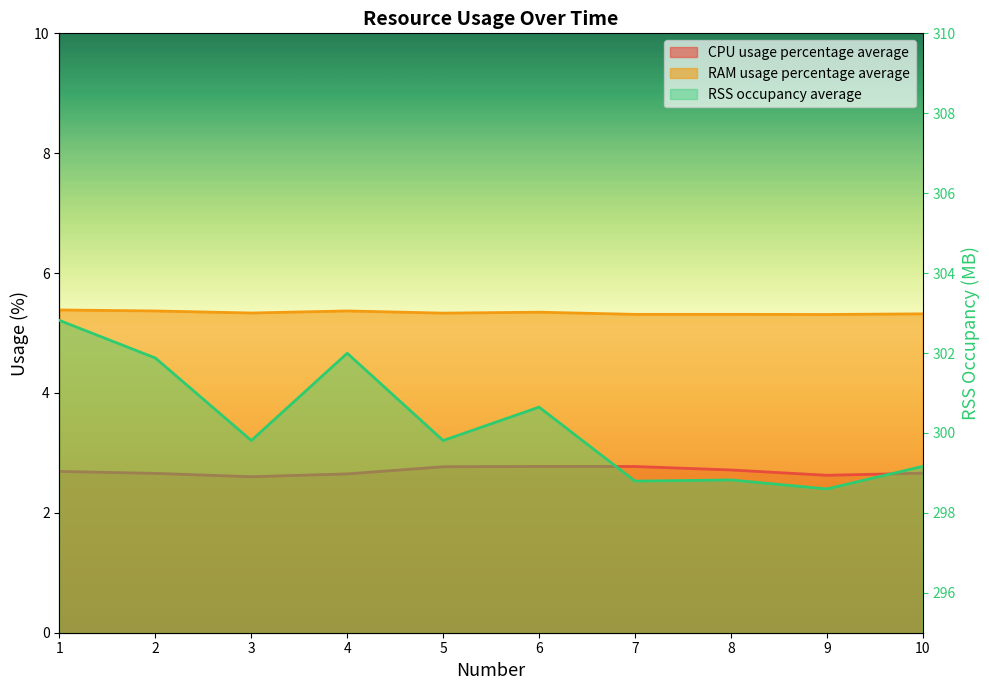

At which category does the chart reach its peak across all series?

1